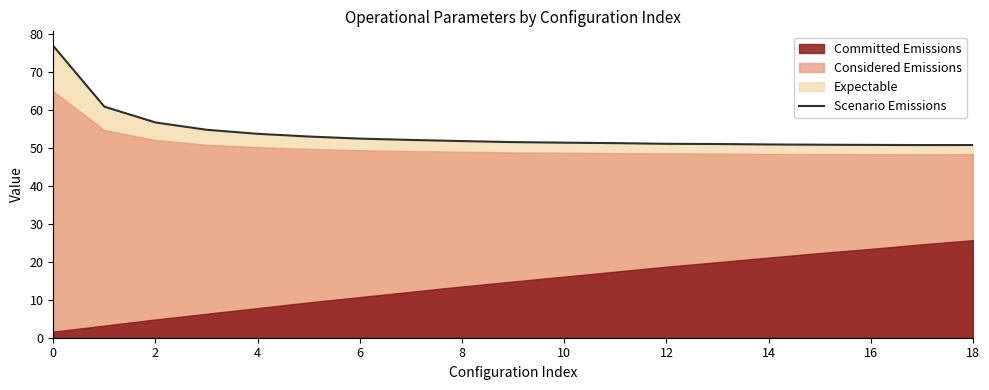

The Scenario Emissions series shows 51.8 at 8. True or false?

True